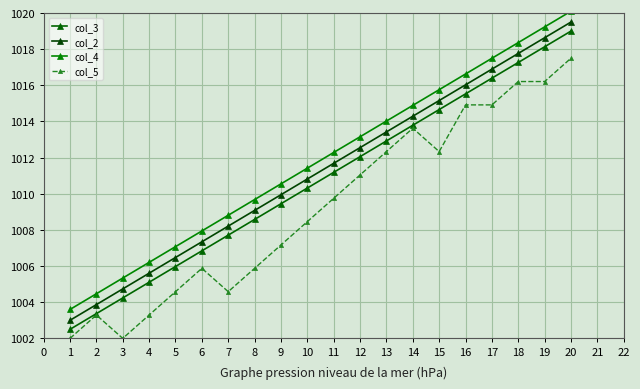

How many interior local peaks does the col_5 series have?

3